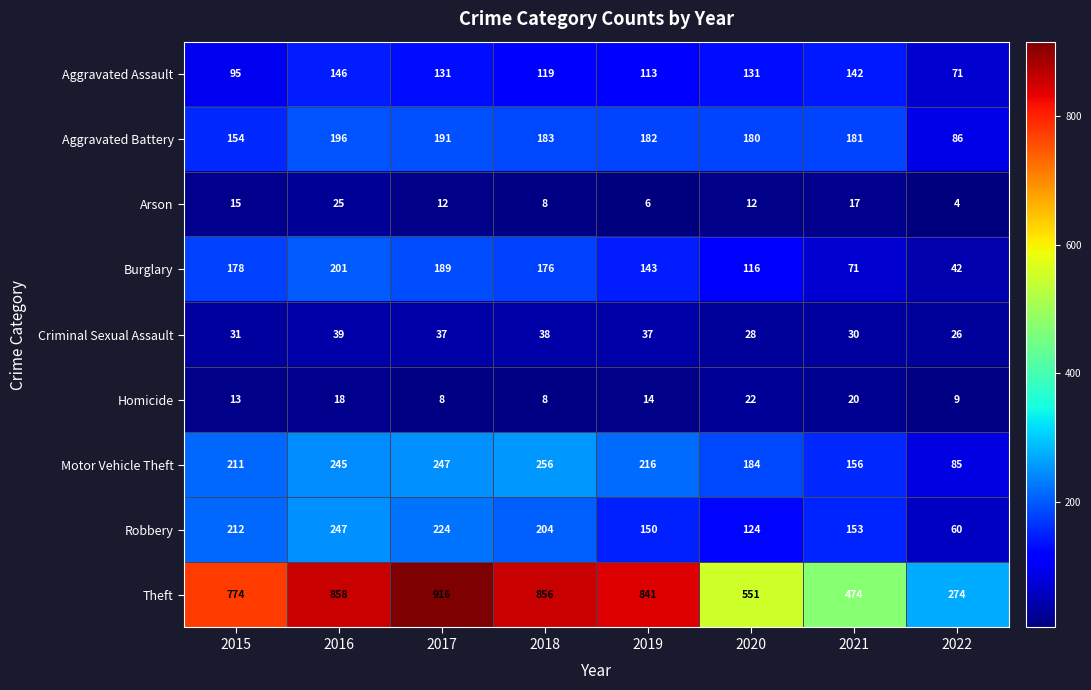

At which category does the chart reach its minimum across all series?

2022